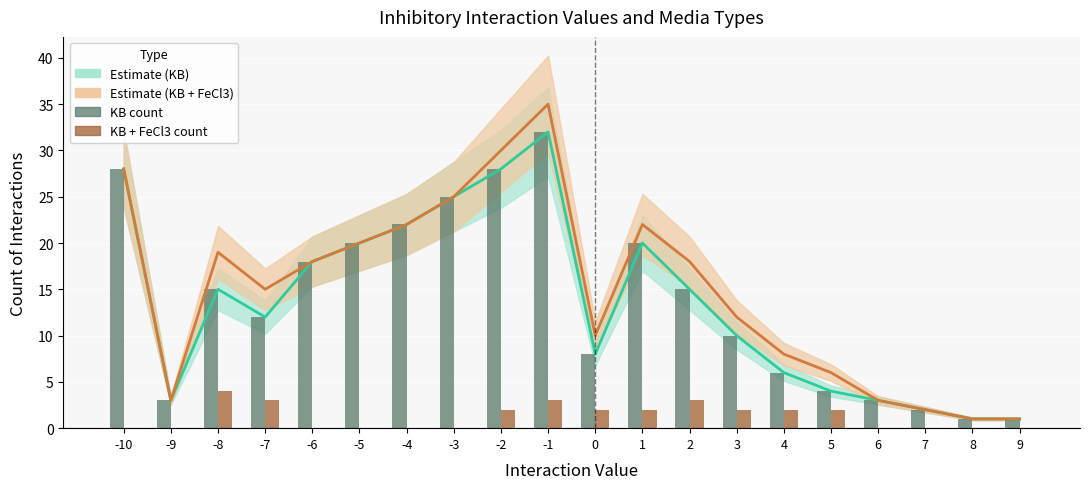

Which category has the lowest value across all series?

-10